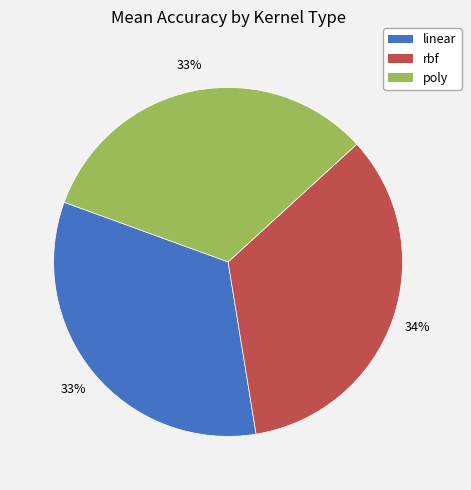

Count the number of slices in the pie.

3